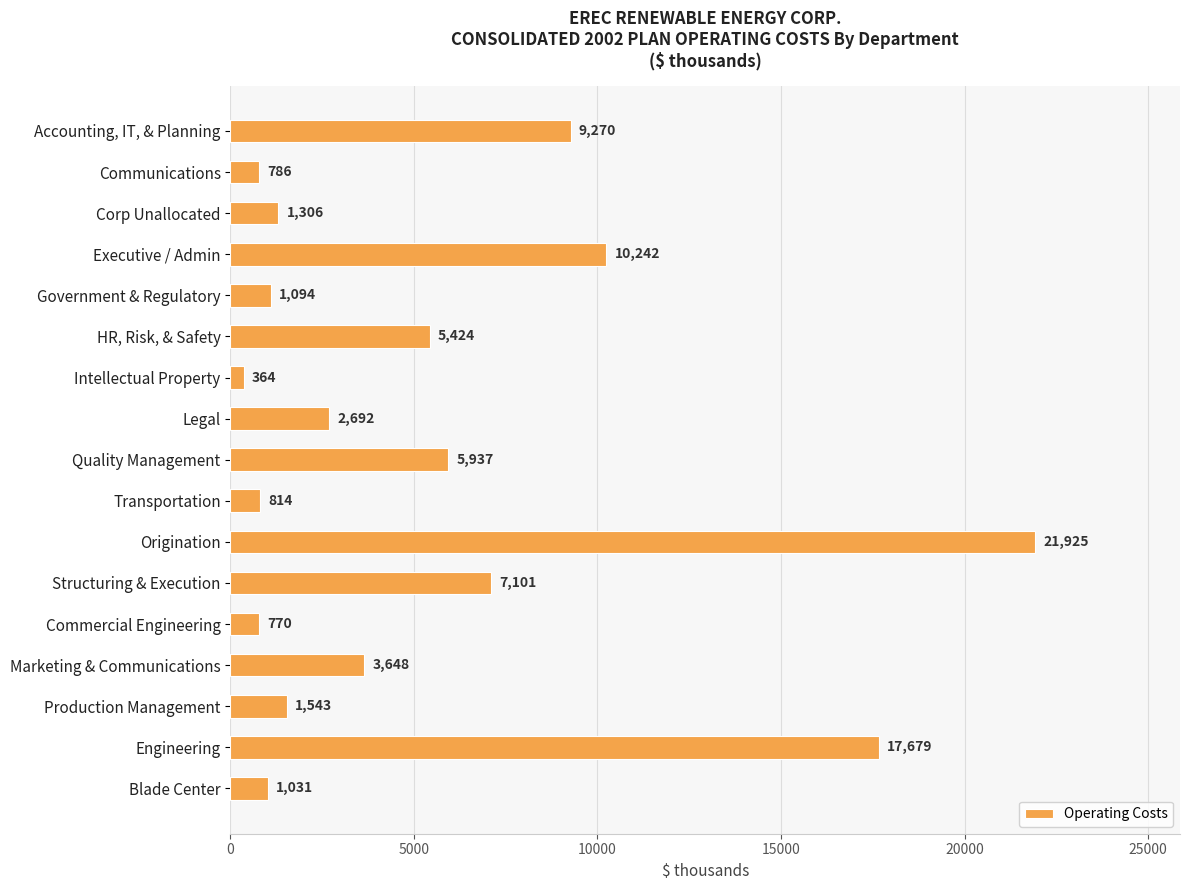

Reading top to bottom, what are all the values shown in this chart?

Accounting, IT, & Planning=9270	Communications=786	Corp Unallocated=1306	Executive / Admin=10242	Government & Regulatory=1094	HR, Risk, & Safety=5424	Intellectual Property=364	Legal=2692	Quality Management=5937	Transportation=814	Origination=21925	Structuring & Execution=7101	Commercial Engineering=770	Marketing & Communications=3648	Production Management=1543	Engineering=17679	Blade Center=1031